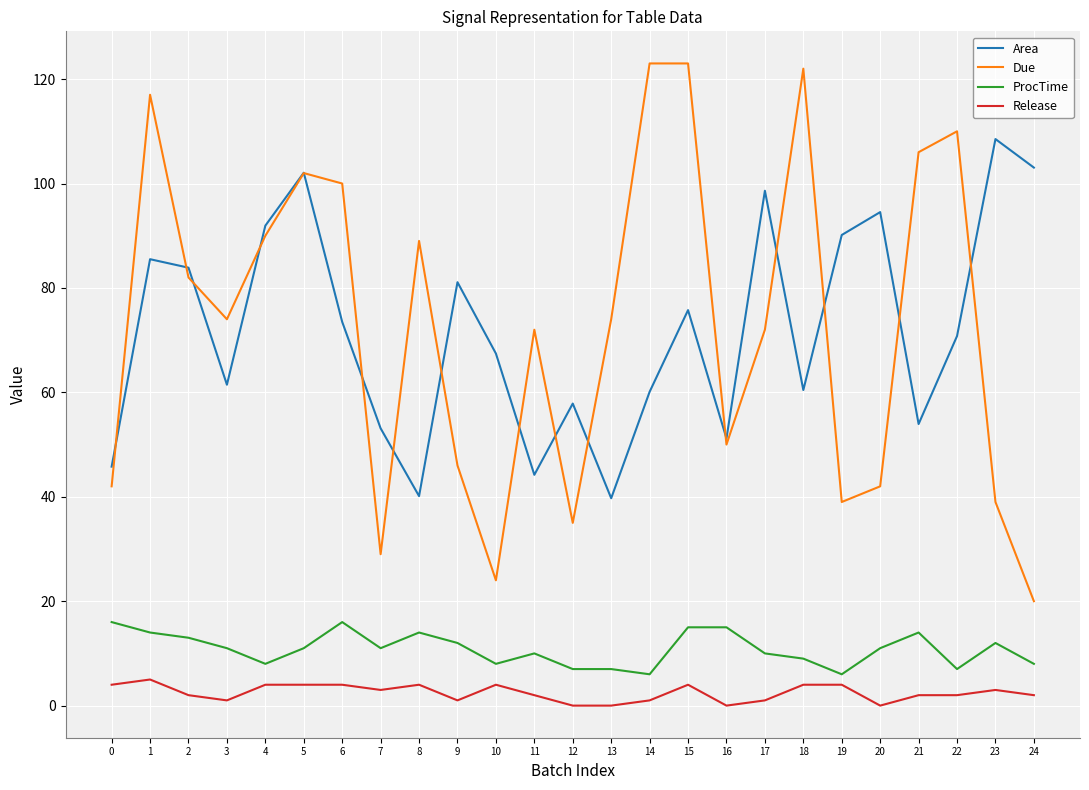

The value of Area at 19 is 90.1. True or false?

True